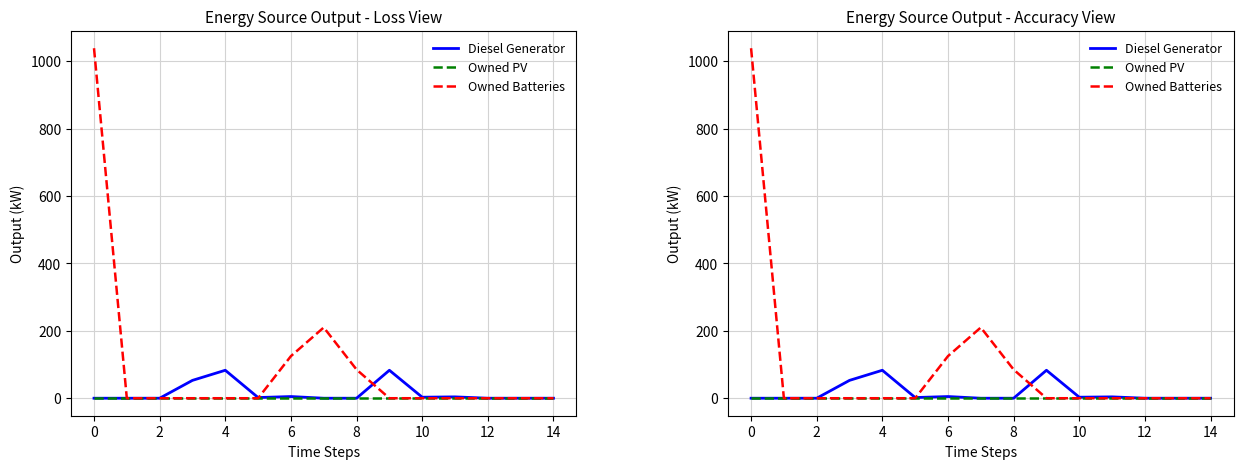

Reading left to right, transcribe all the data shown in this chart.

Diesel Generator: 0	0	0	53	83	2	5	0	0	83	3	4	0	0	0
Owned PV: 0	0	0	0	0	0	0	0	0	0	0	0	0	0	0
Owned Batteries: 1039	0	0	0	0	0	125	210	85	0	0	0	0	0	0